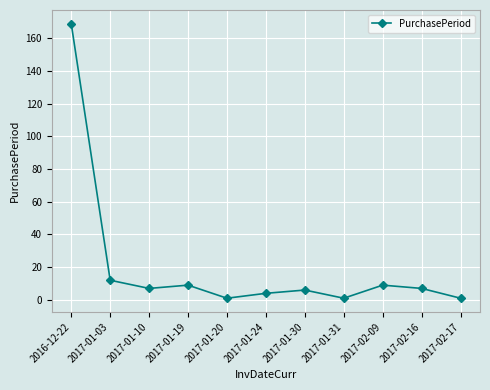

What is the difference between the second highest and second lowest values?

11